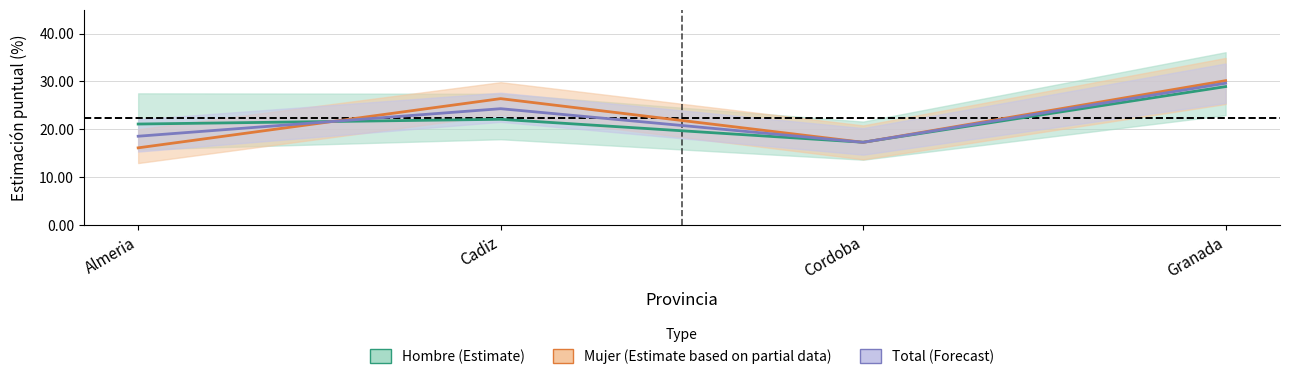

What is the total value across all series at Granada?

88.7